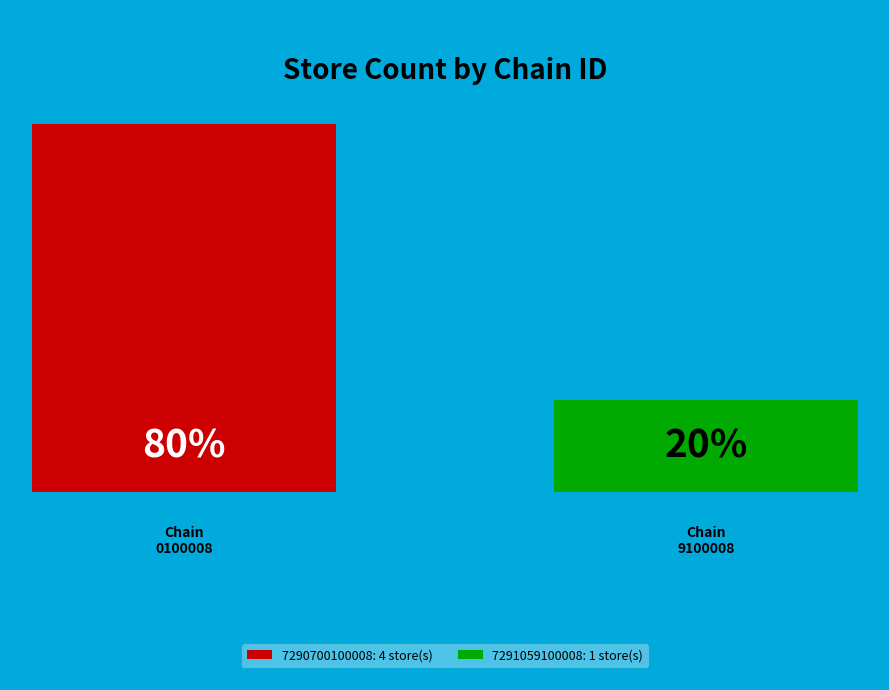

To the nearest percent, what portion does 7290700100008 represent?

80%